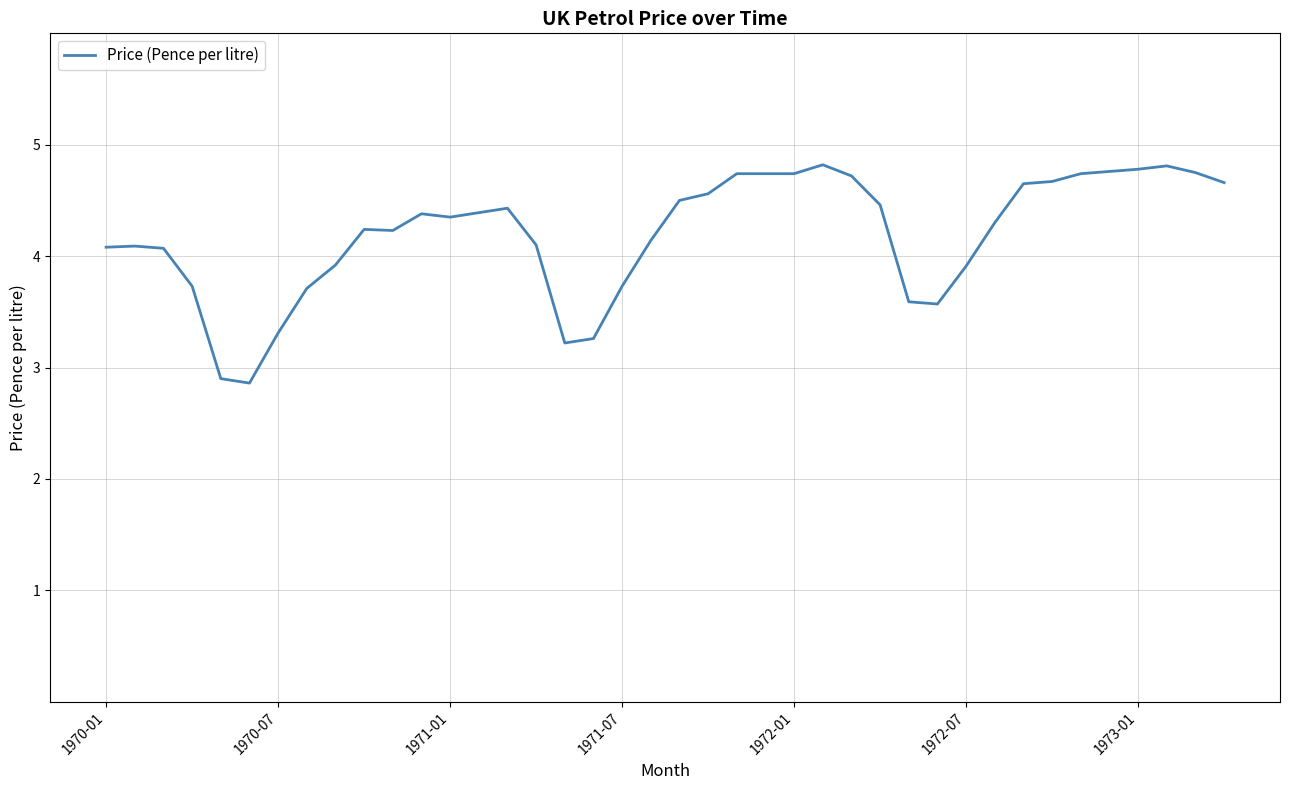

What is the minimum value shown in the chart?

2.9